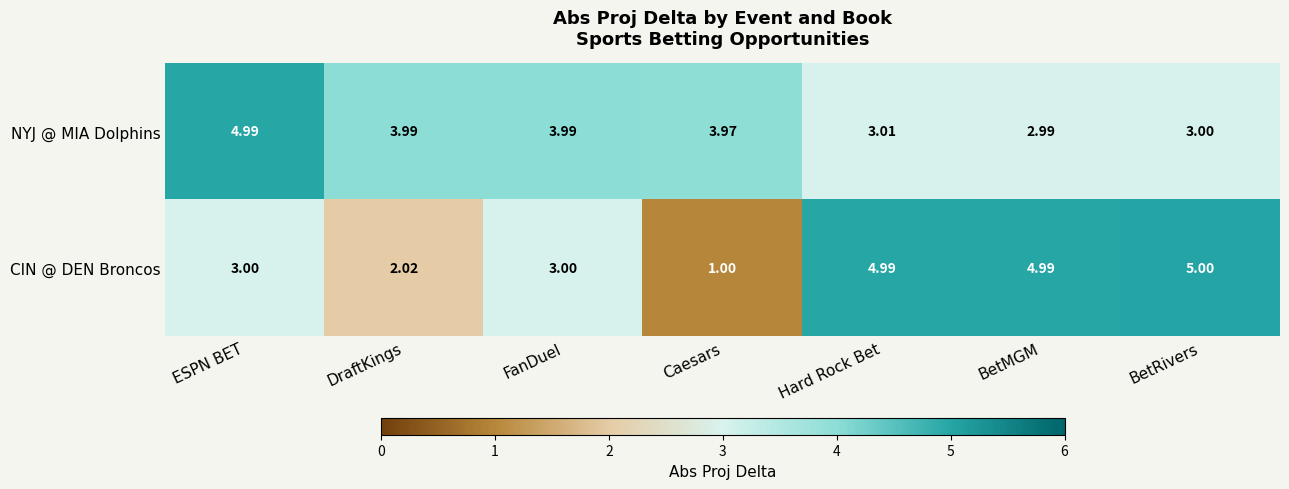

Which series has the largest total across all categories?

NYJ @ MIA Dolphins